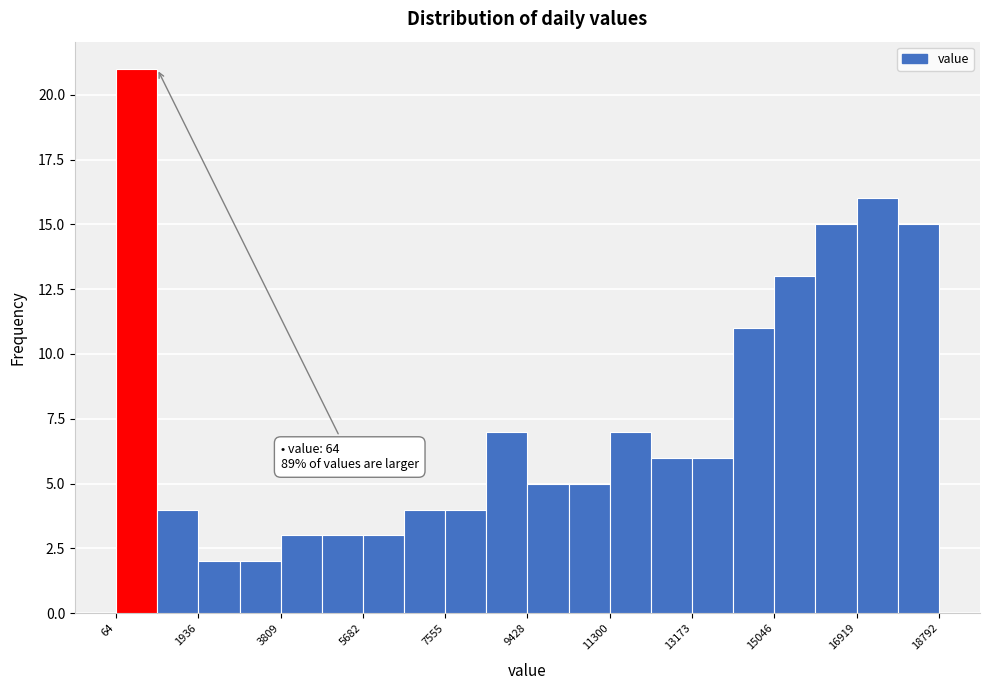

Over which range of the x-axis is the bar tallest?

0 to 1000